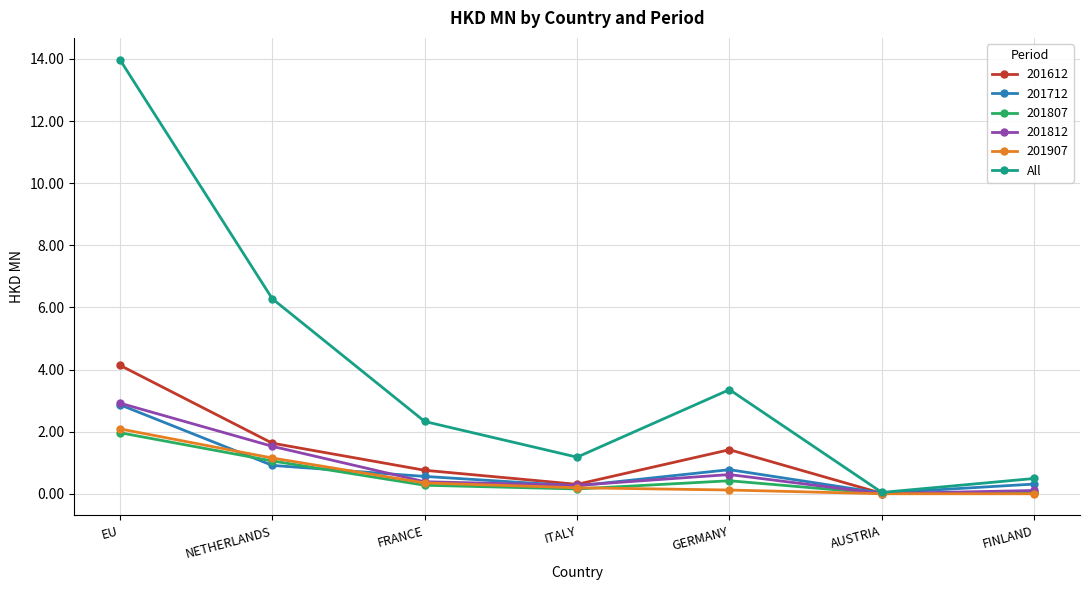

Which label corresponds to the largest value in the chart?

EU